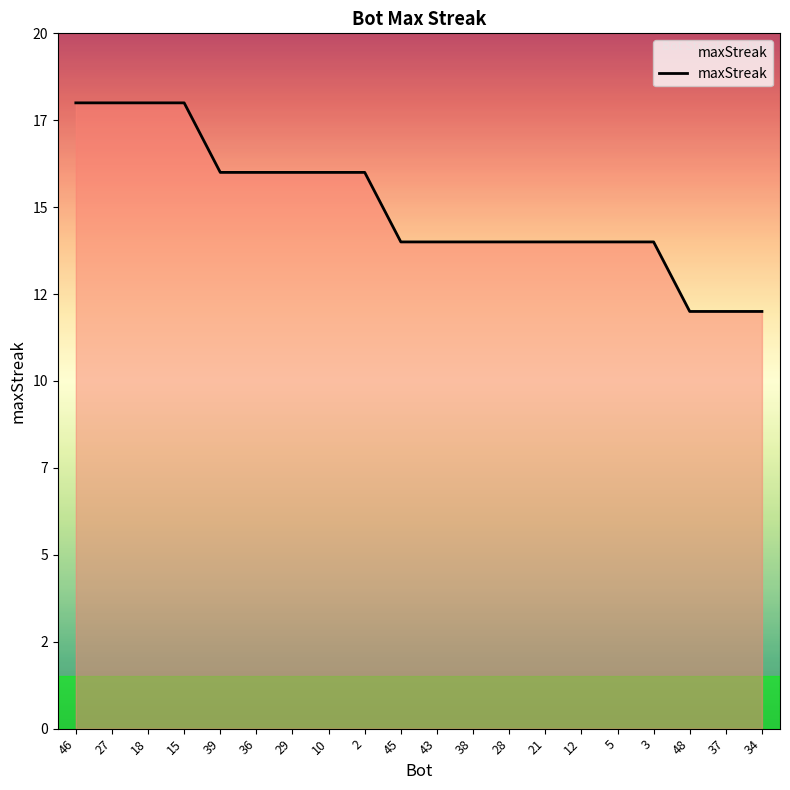

Is this an area chart (filled region under the line)?

Yes